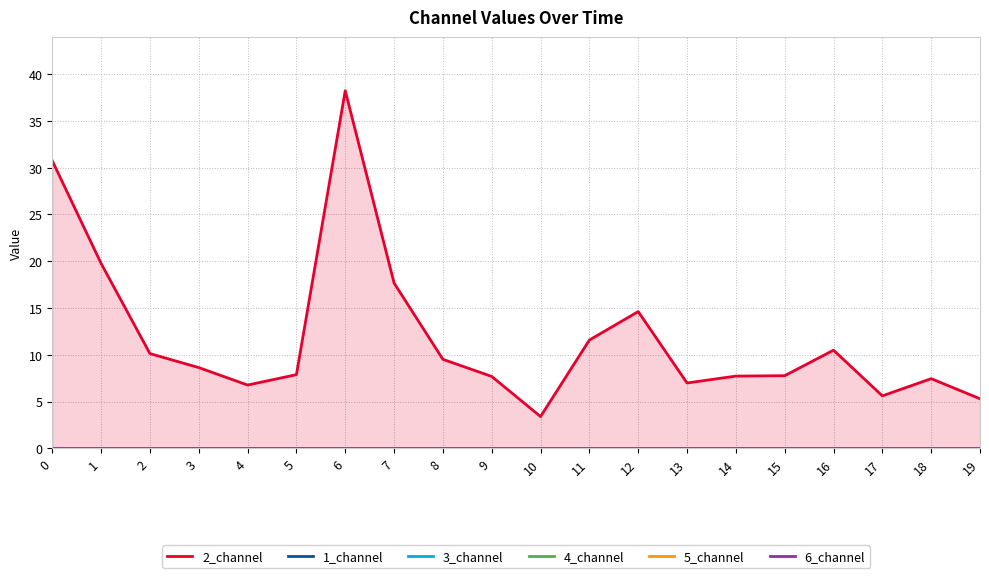

Rank the series by their maximum value, from lowest to highest.

1_channel, 3_channel, 4_channel, 5_channel, 6_channel, 2_channel